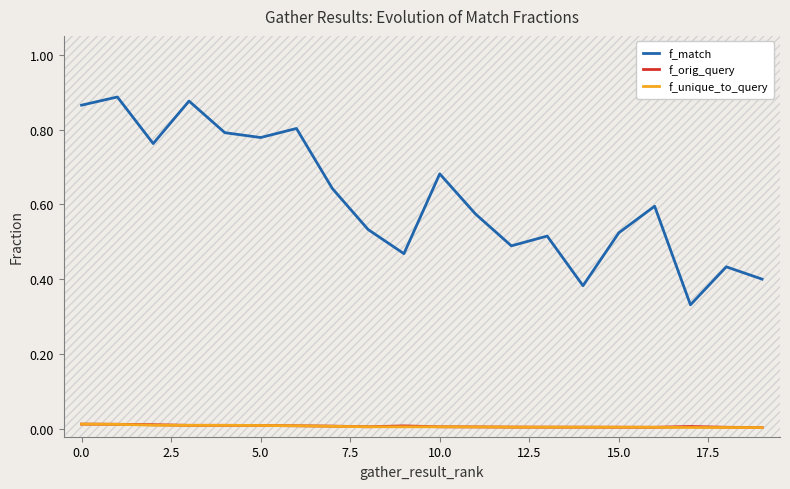

At 13, list the series in order from smallest to largest.

f_unique_to_query, f_orig_query, f_match